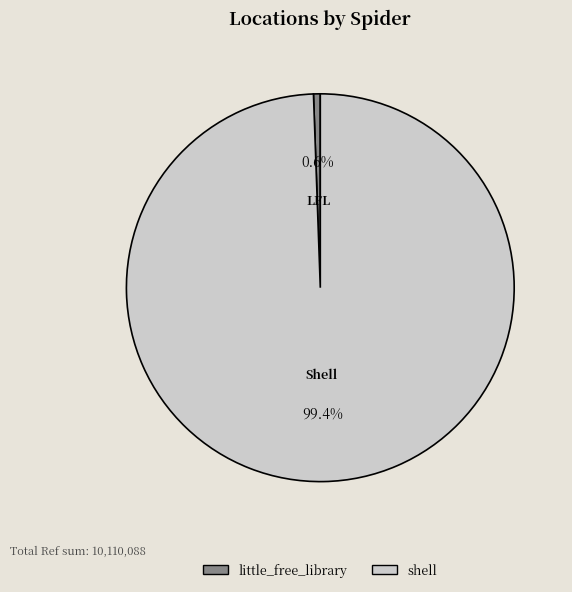

Rank the categories by value from lowest to highest.

little_free_library, shell